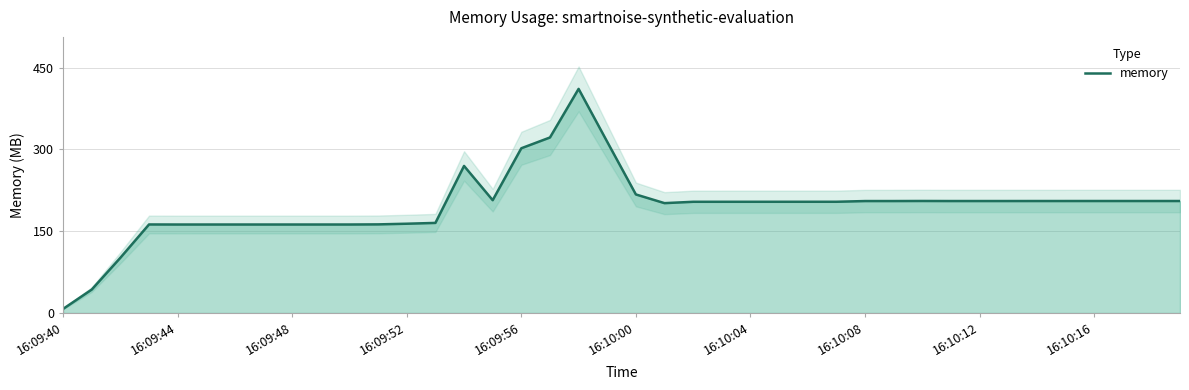

Where is the data nearest to the value 209?

15